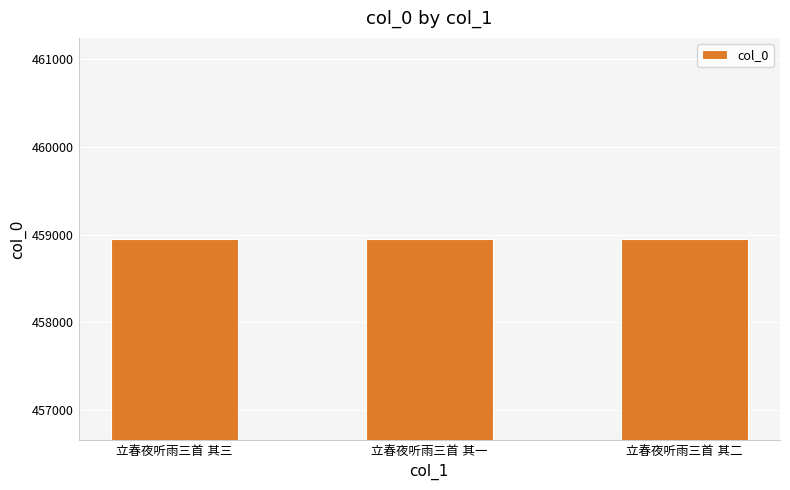

How many data points does each series have?

3